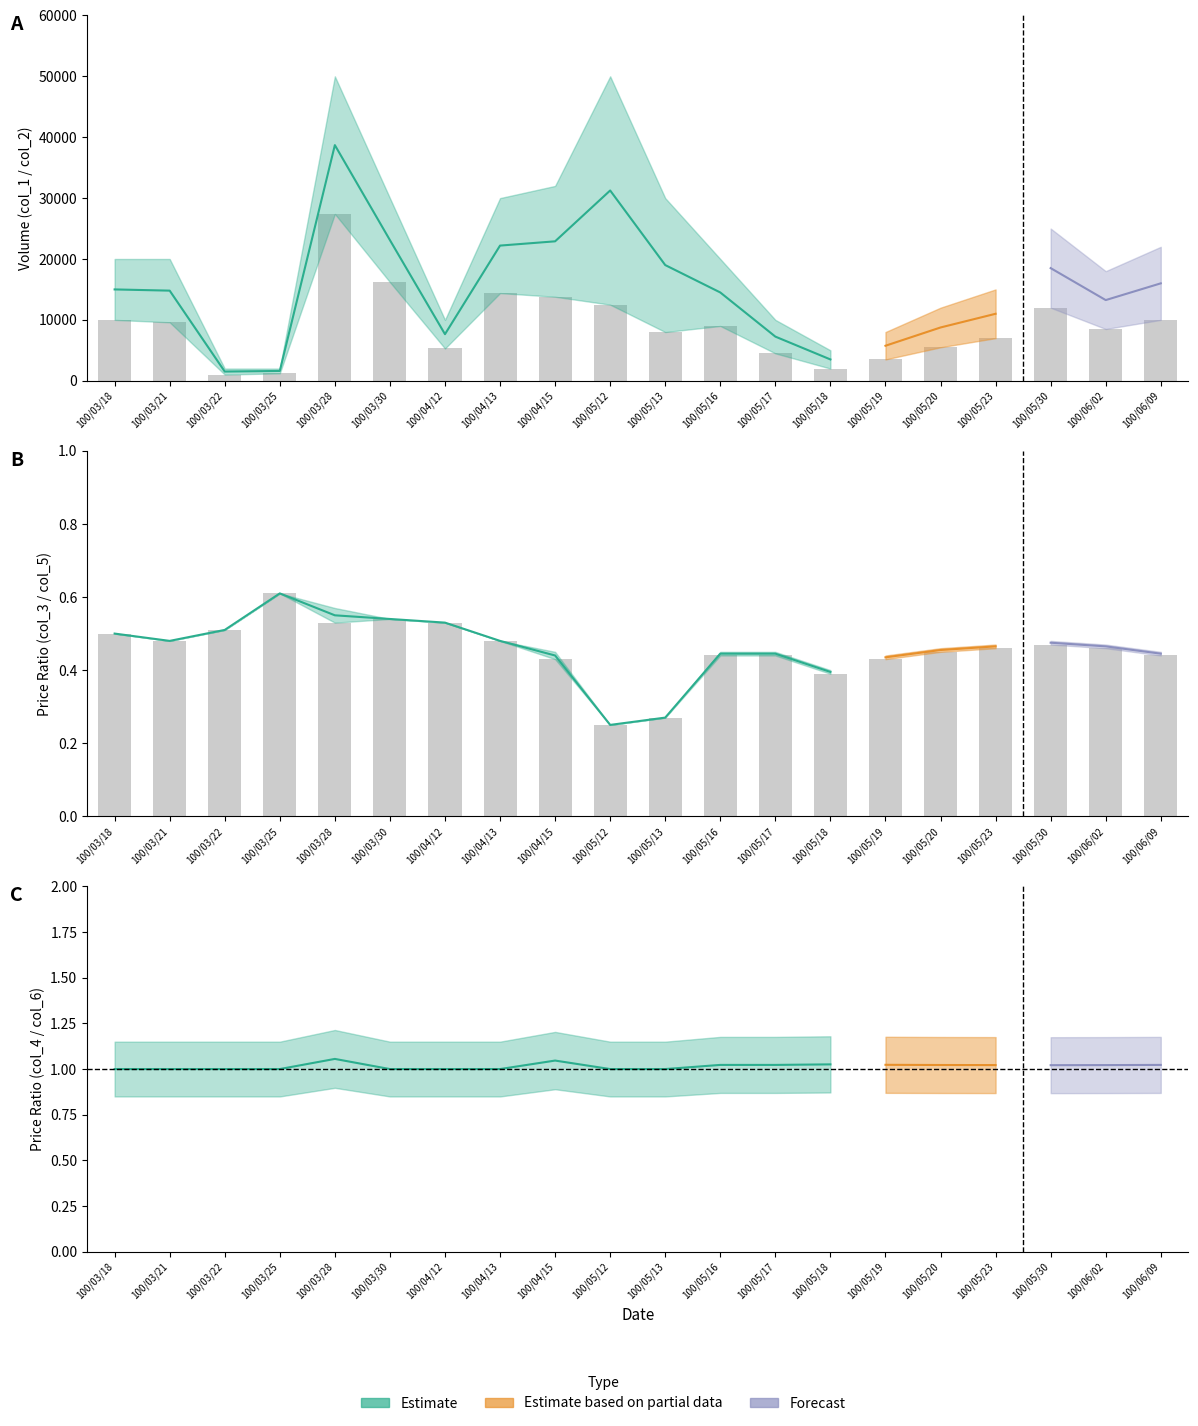

Reading left to right, list all the values displayed in this chart.

col_2: 10000.0	9600.0	1020.0	1220.0	27400.0	16200.0	5300.0	14400.0	13800.0	12500.0	8000.0	9000.0	4500.0	2000.0	3500.0	5500.0	7000.0	12000.0	8500.0	10000.0
col_5: 0.5	0.5	0.5	0.6	0.5	0.5	0.5	0.5	0.4	0.2	0.3	0.4	0.4	0.4	0.4	0.5	0.5	0.5	0.5	0.4